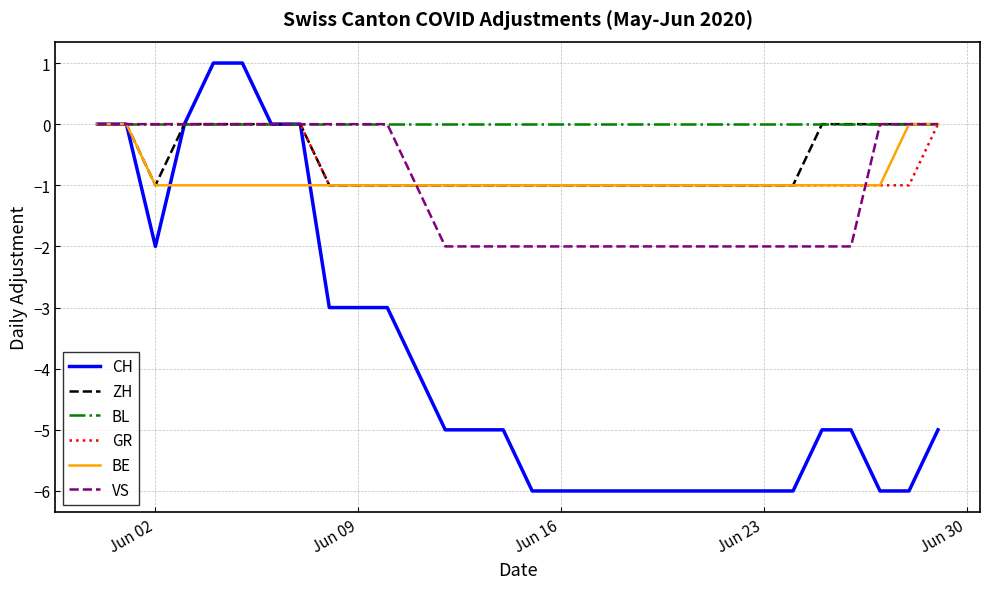

What is the lowest value of the CH series?

-6